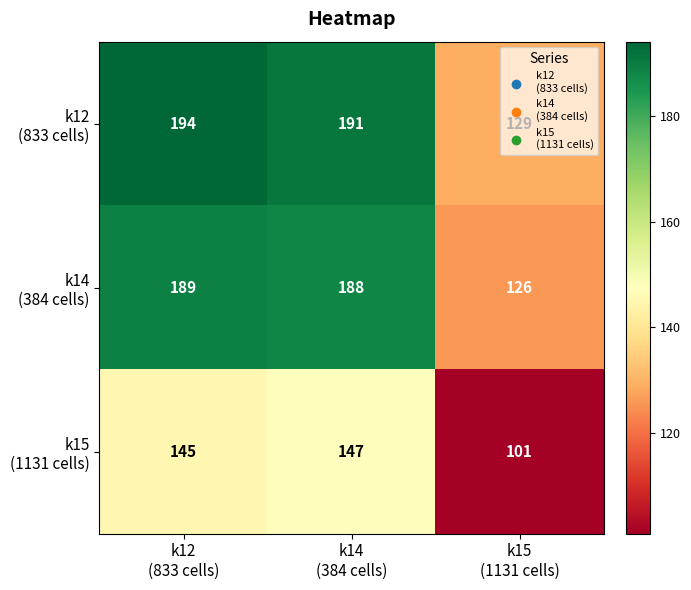

What is the minimum value shown in the chart?

101